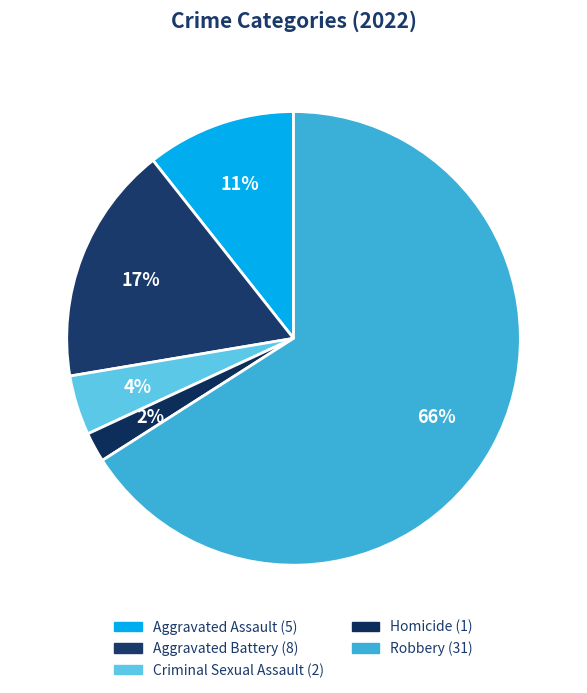

Is the sum of Aggravated Assault and Homicide greater than half?

No